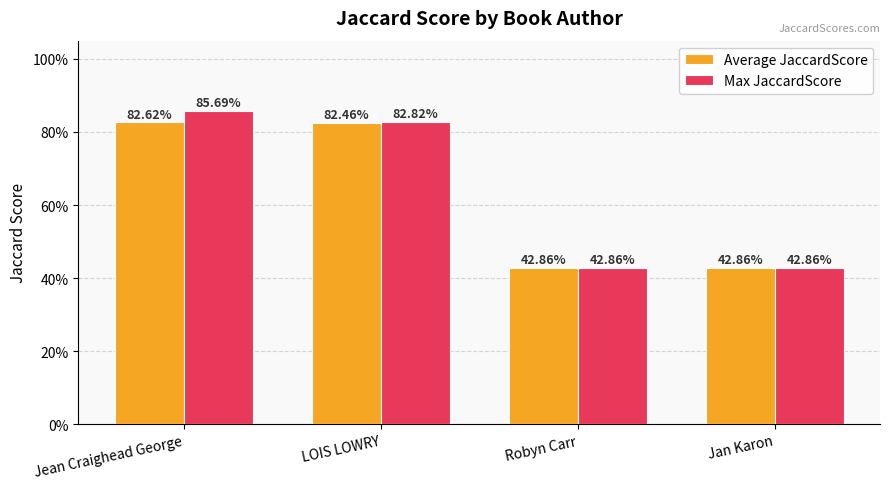

Which series has the largest total across all categories?

Max JaccardScore